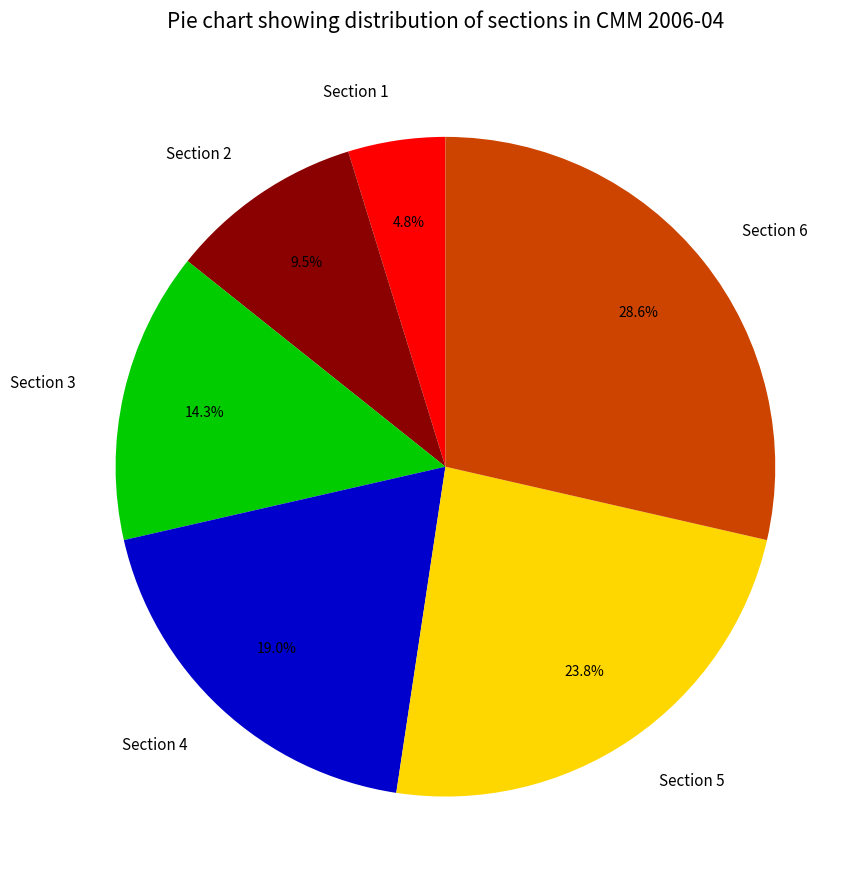

How many segments does this pie chart have?

6